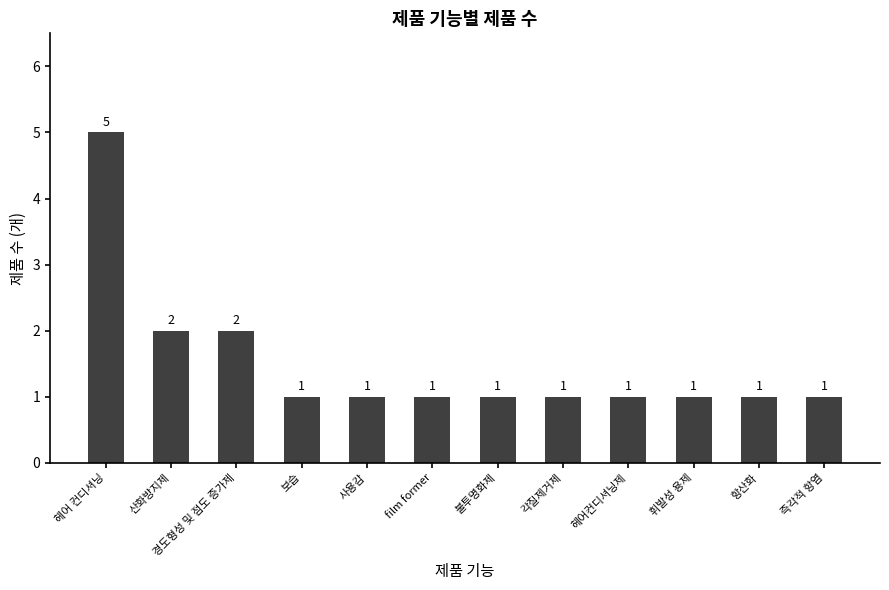

What is the greatest value displayed?

5